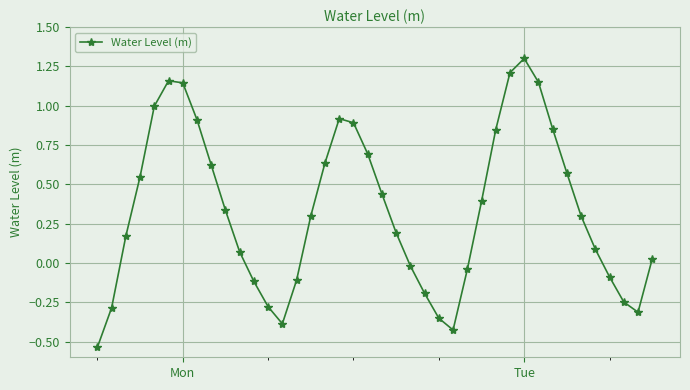

True or false: there are more than 2 points higher than both neighbors.

True